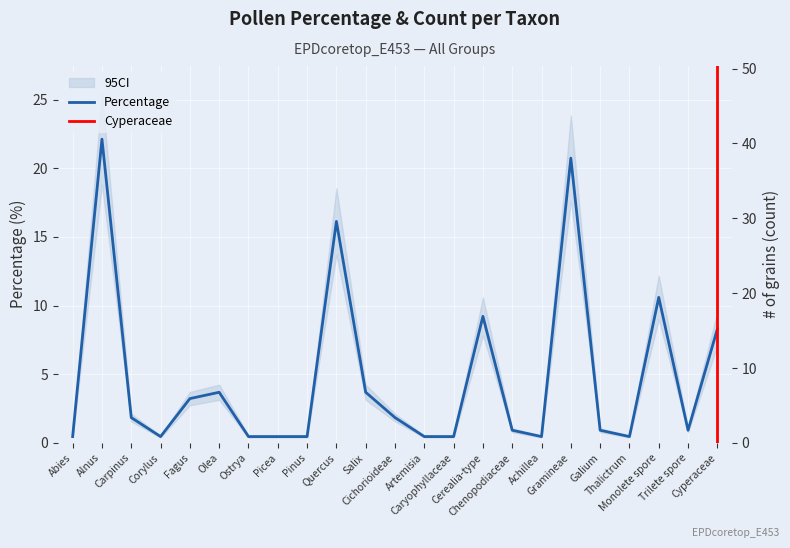

What position from the left is Cerealia-type?

15